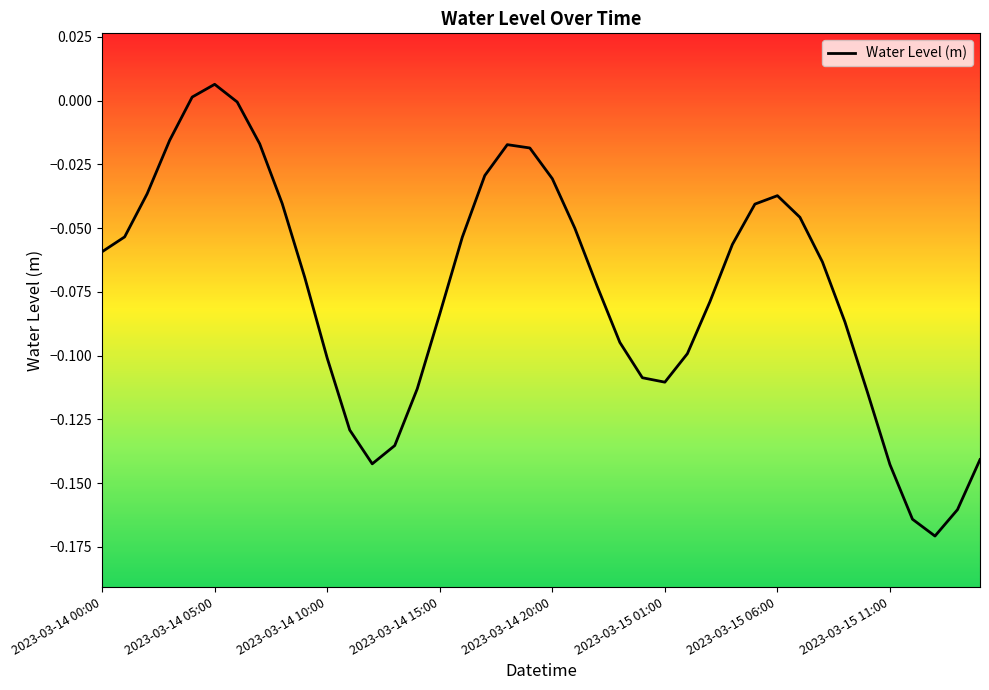

Which category has the highest value across all series?

2023-03-14 05:00